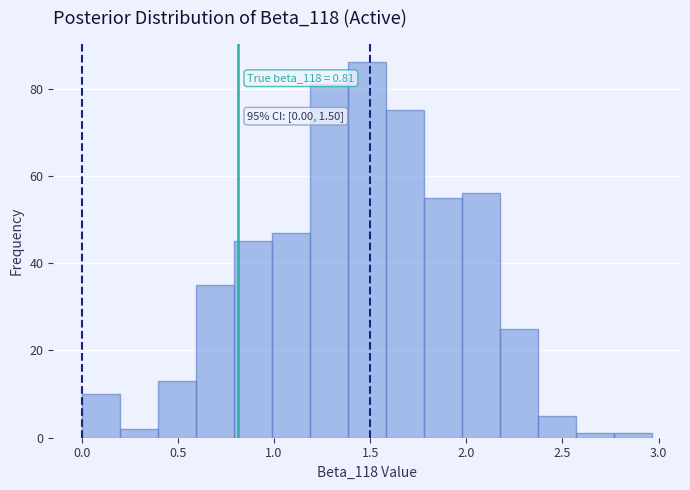

Around what value on the x-axis is the tallest bar? Give the approximate position of its centre, as read against the axis.

1.50